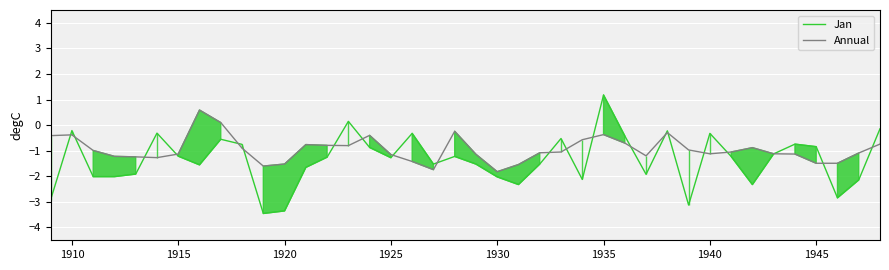

The value of Jan at 1935 is 1.2. True or false?

True